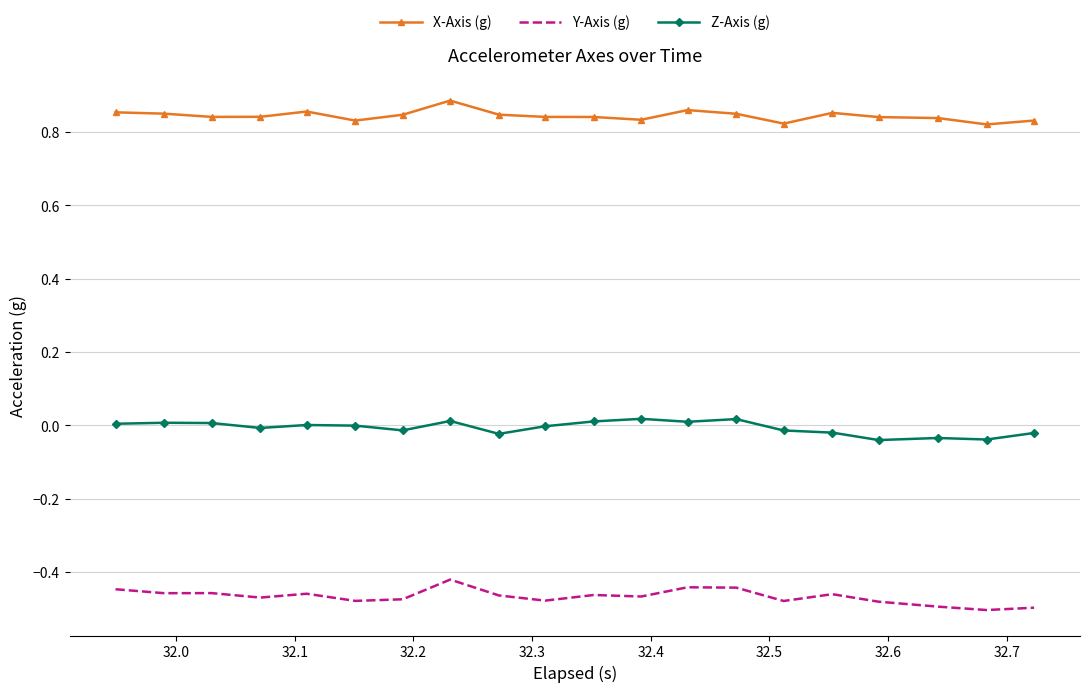

Rank the series by their average value, from lowest to highest.

Y-Axis (g), Z-Axis (g), X-Axis (g)